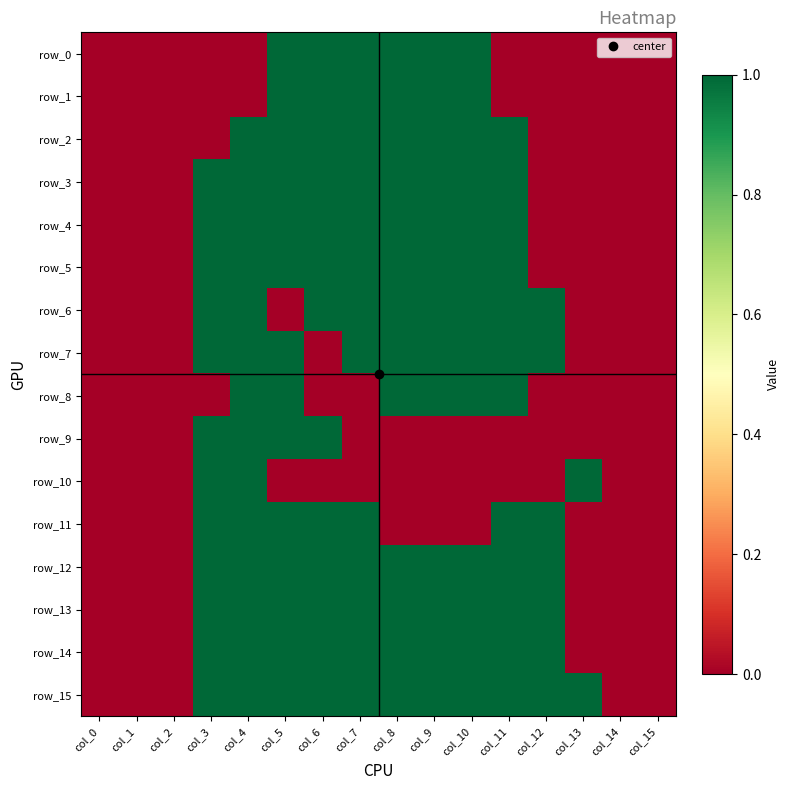

What is the greatest value displayed?

1